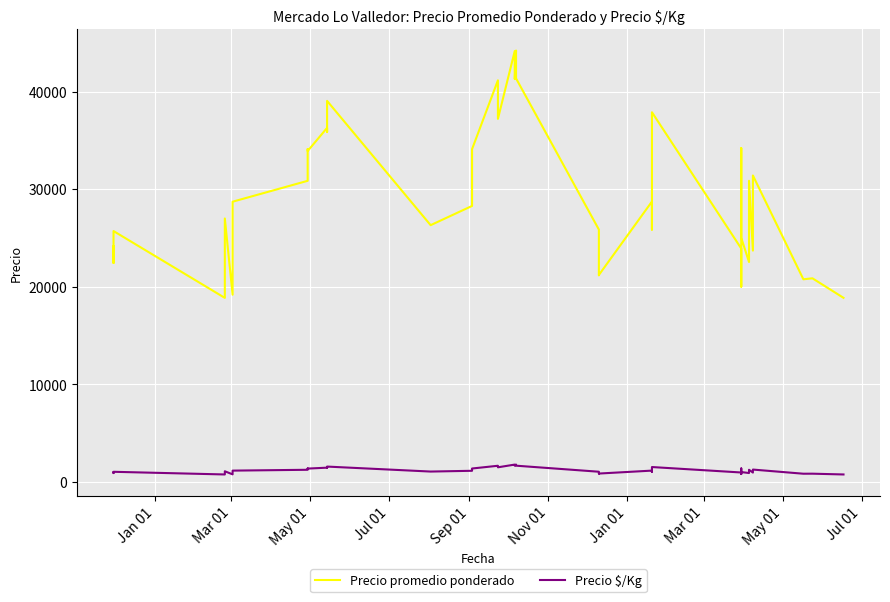

What is the smallest value displayed?

754